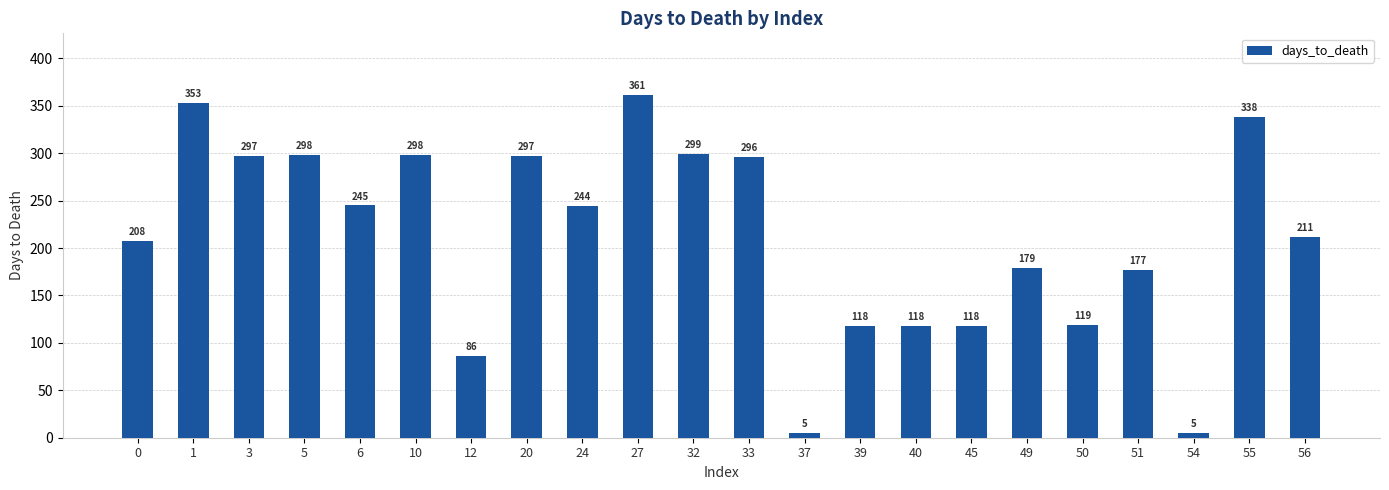

What is the difference between the values at 24 and 10?

54.2